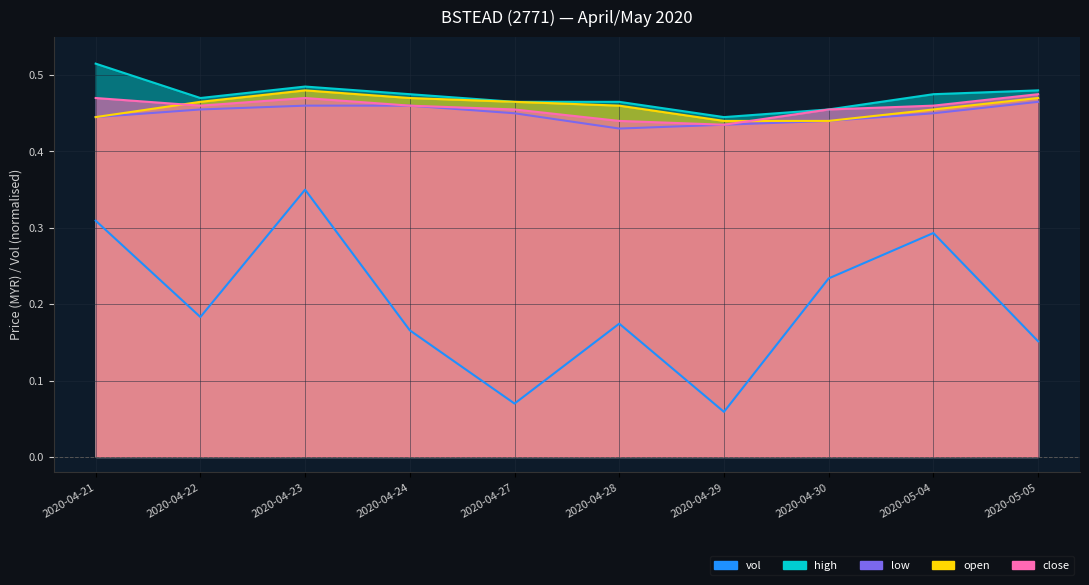

Count the vol values in the range 0 to 1.

10